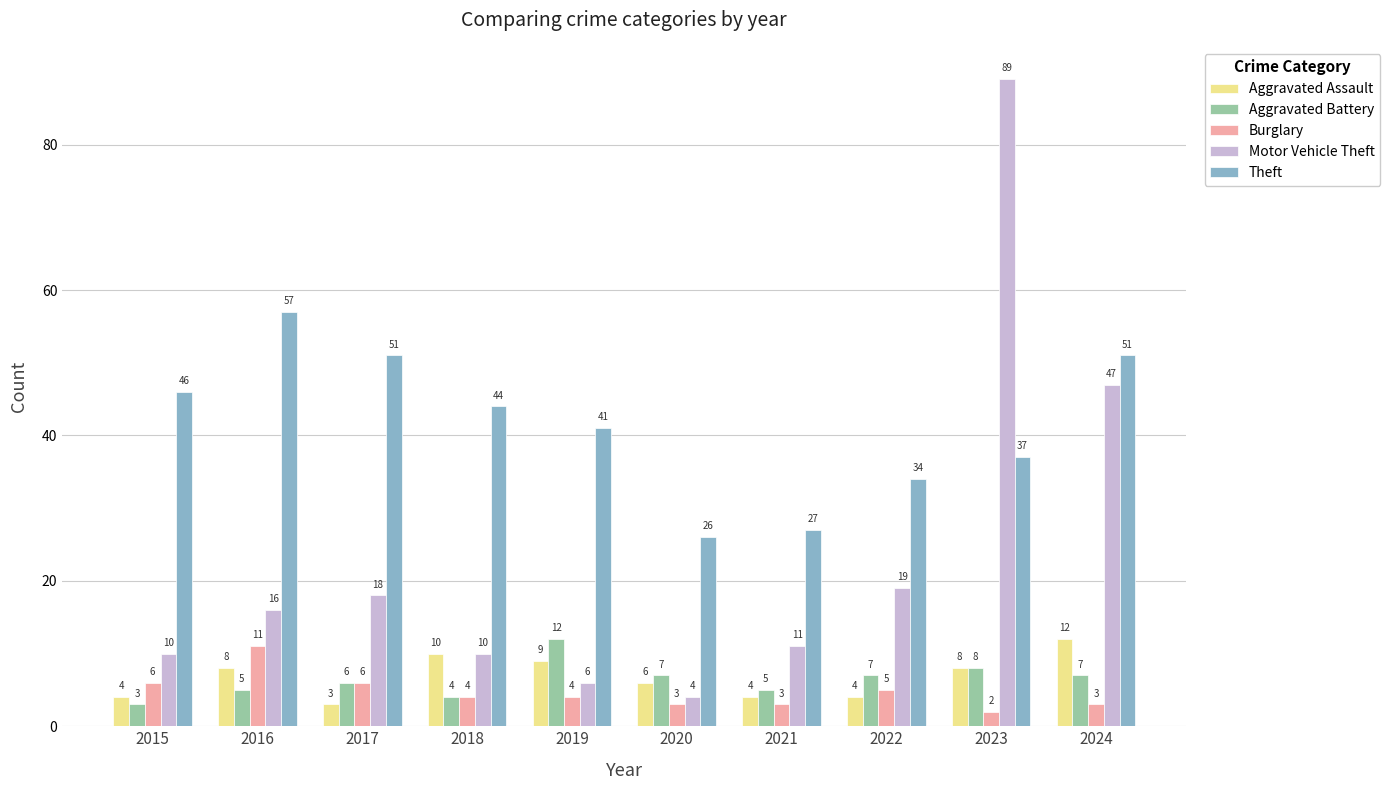

What is the difference between the highest and lowest values at 2021?

24